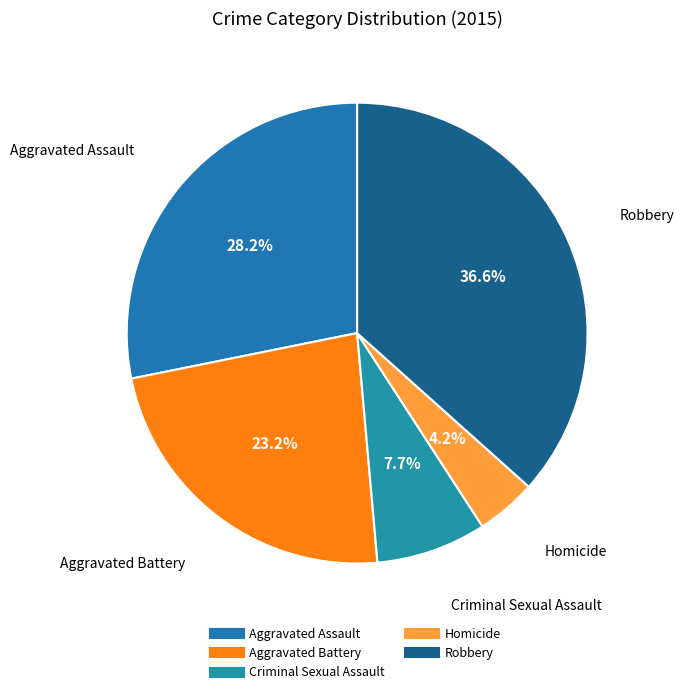

To the nearest percent, what is the difference between the Homicide and Criminal Sexual Assault slice percentages?

4%